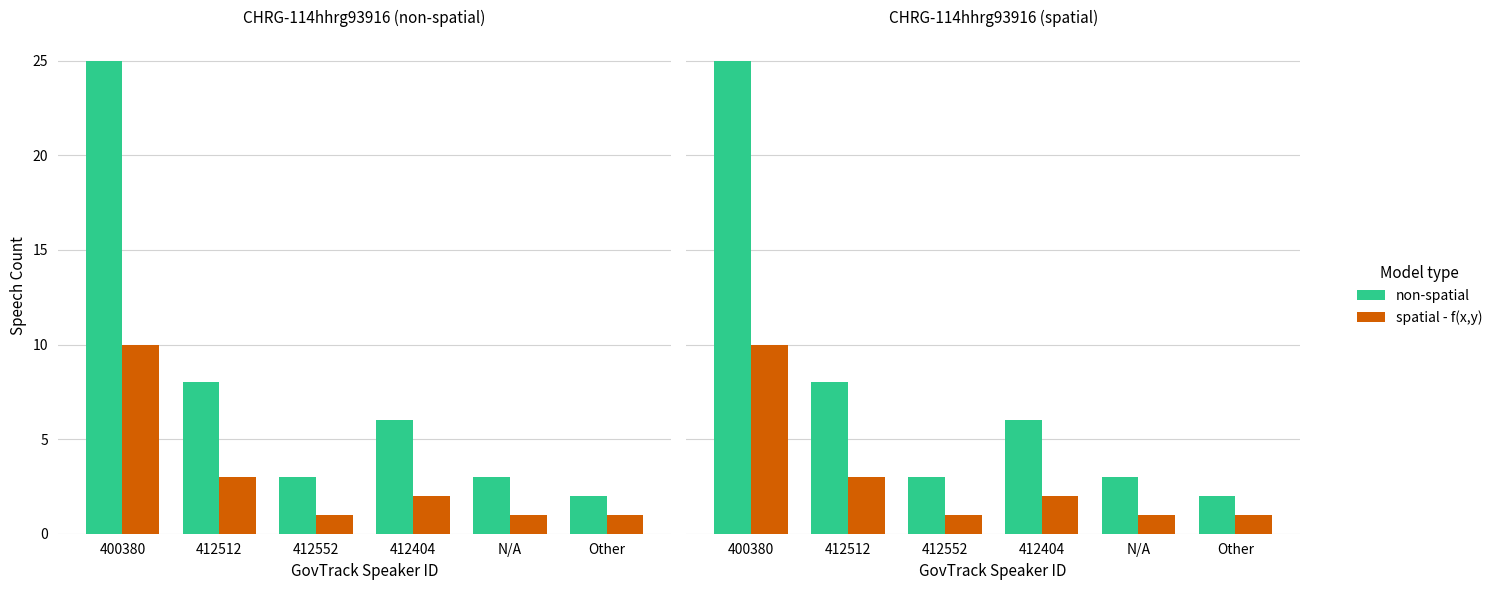

Reading left to right, extract all data points from this chart.

non-spatial: 25	8	3	6	3	2
spatial - f(x,y): 10	3	1	2	1	1